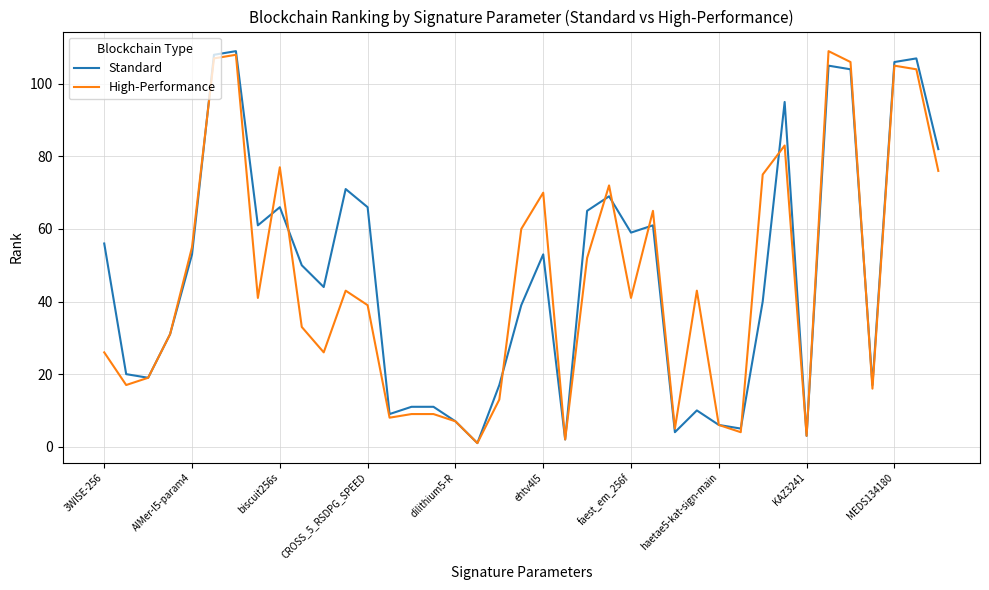

How many values in the High-Performance series are below 41?

19